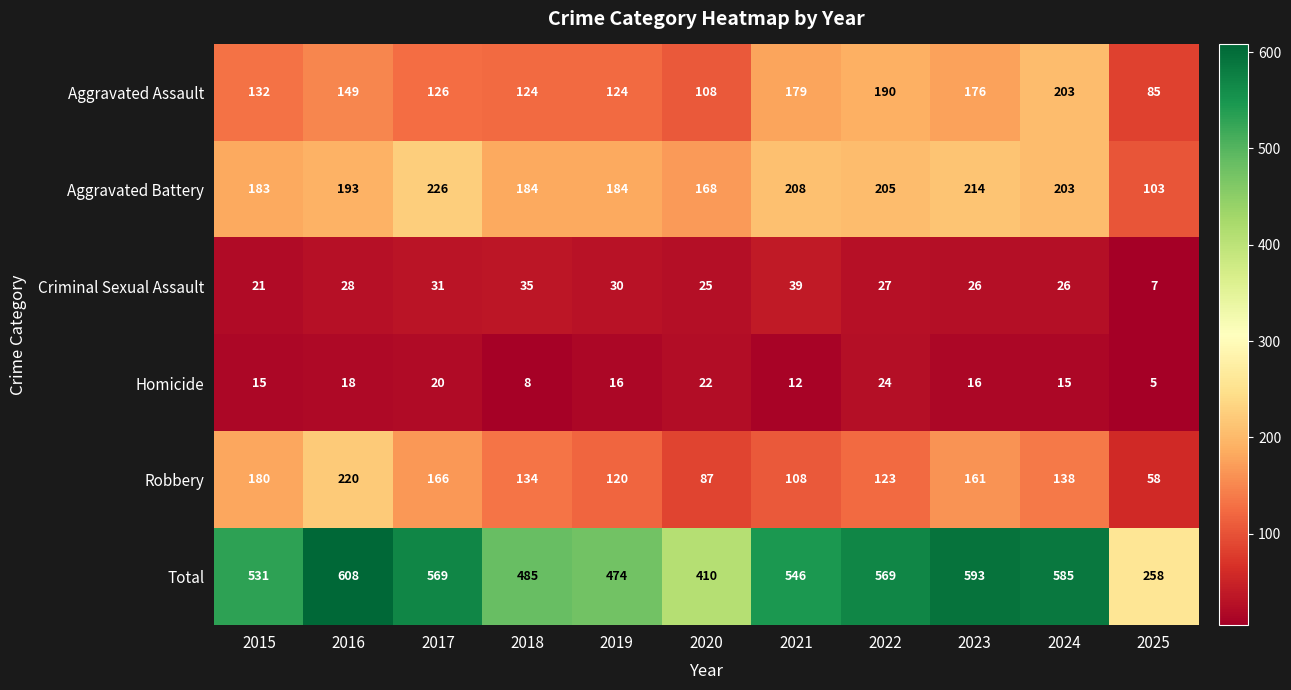

The Total series shows 559 at 2020. True or false?

False